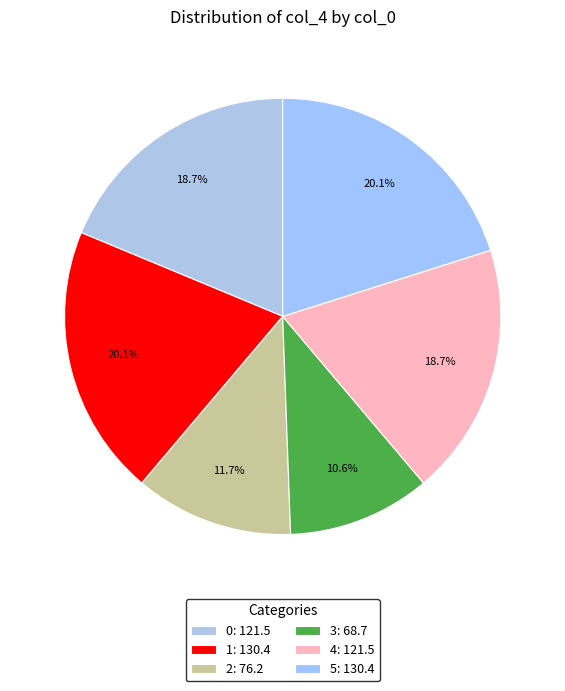

What percentage do 5 and 1 together represent?

40.2%